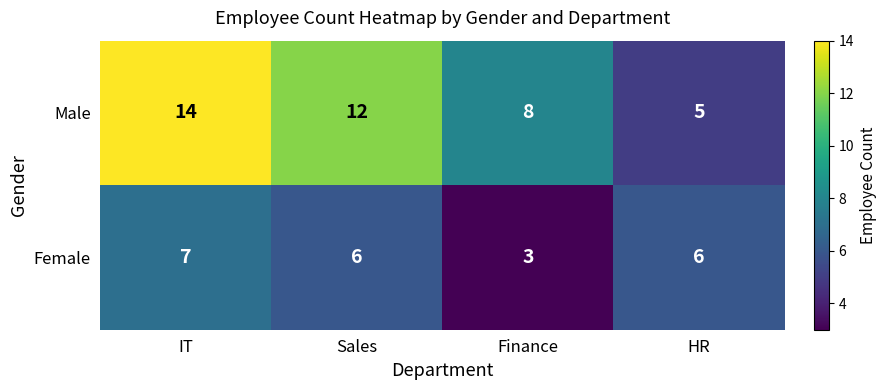

What is the difference between the Male values at HR and Sales?

7